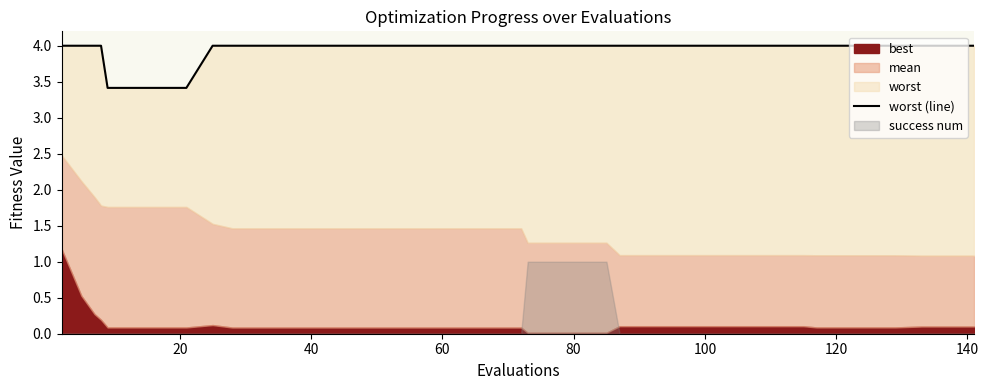

Reading right to left, extract all data points from this chart.

4.0	4.0	4.0	4.0	4.0	4.0	4.0	4.0	4.0	4.0	4.0	4.0	4.0	4.0	4.0	4.0	4.0	4.0	4.0	4.0	4.0	4.0	4.0	4.0	4.0	4.0	4.0	4.0	4.0	4.0	4.0	4.0	3.4	3.4	3.4	3.4	4.0	4.0	4.0	4.0